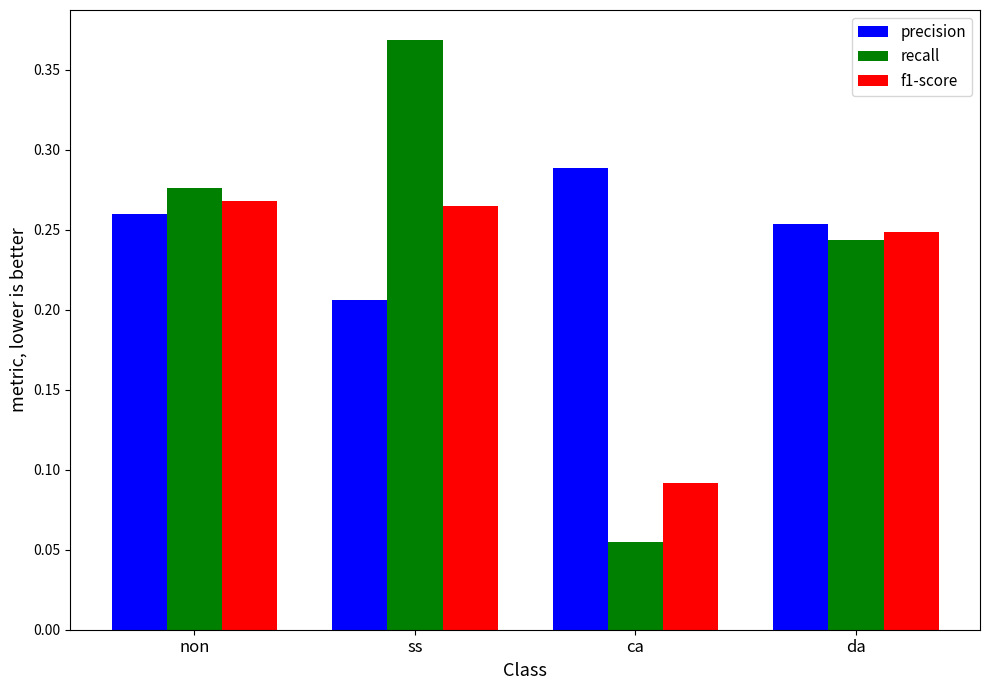

Is it true that precision equals 0.1 at non?

False